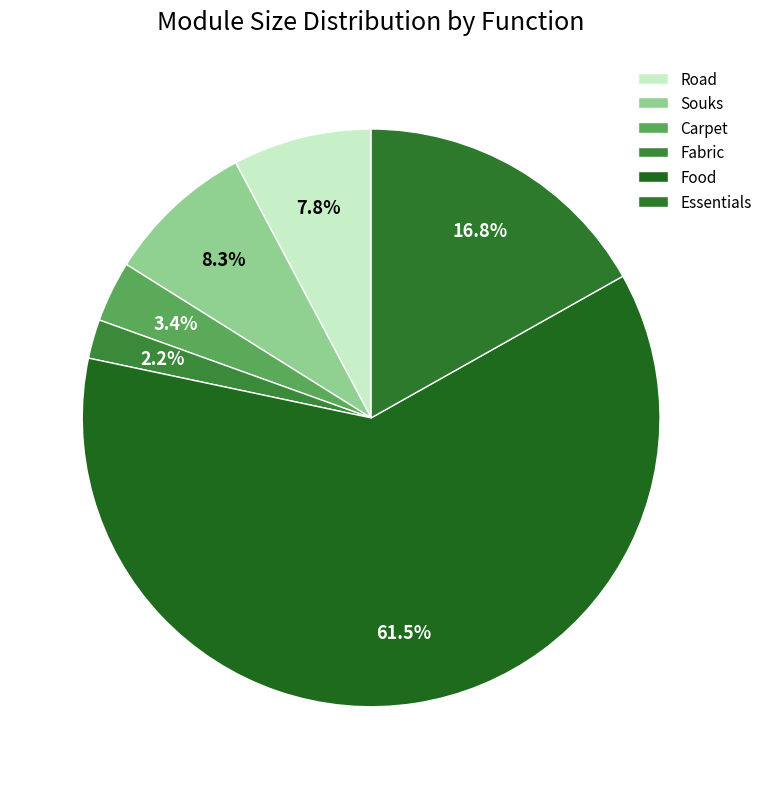

How many slices are in this pie chart?

6